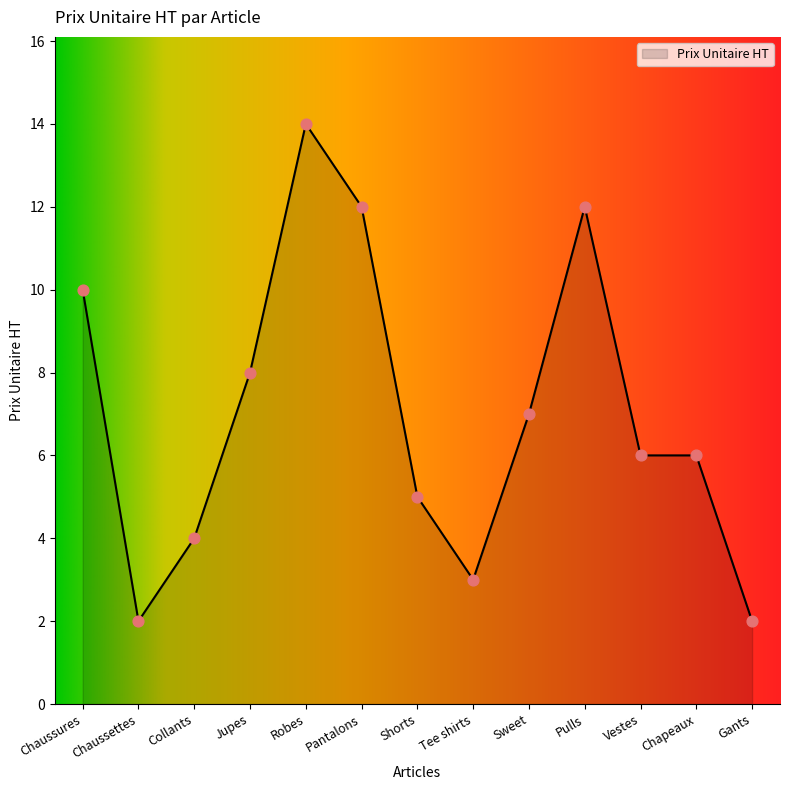

What is the ratio of the value at Tee shirts to the value at Chapeaux?

0.5